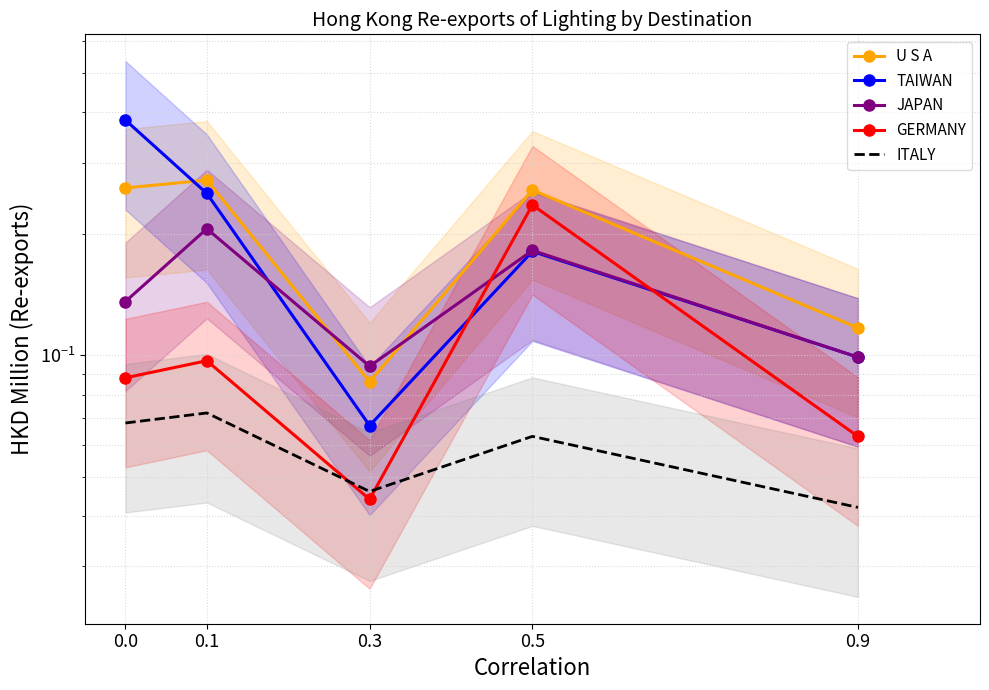

What is the value of the JAPAN point at the 4th from the left?

0.2